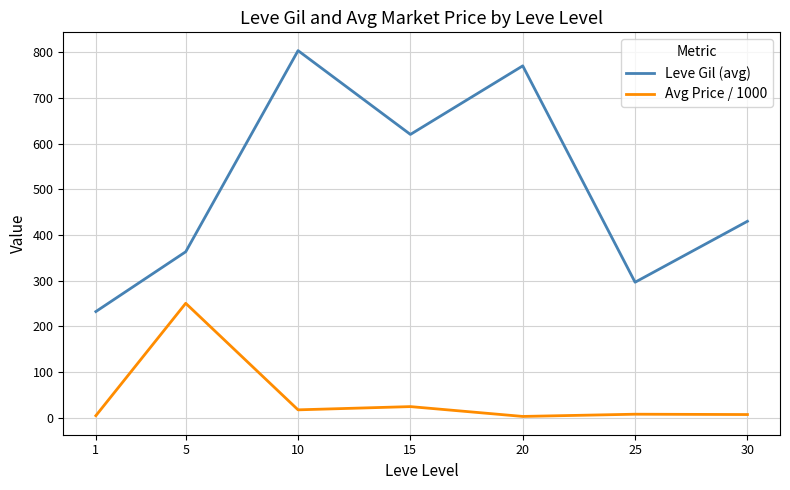

Rank the series at 10 from highest to lowest value.

Leve Gil (avg), Avg Price / 1000